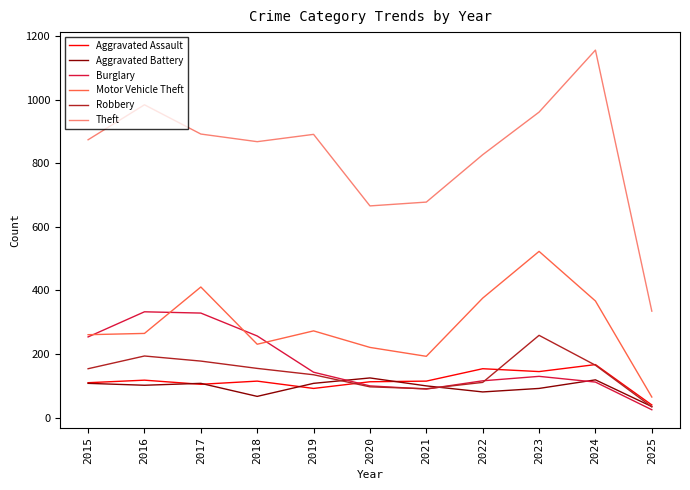

What is the difference between the highest and lowest values at 2020?

569